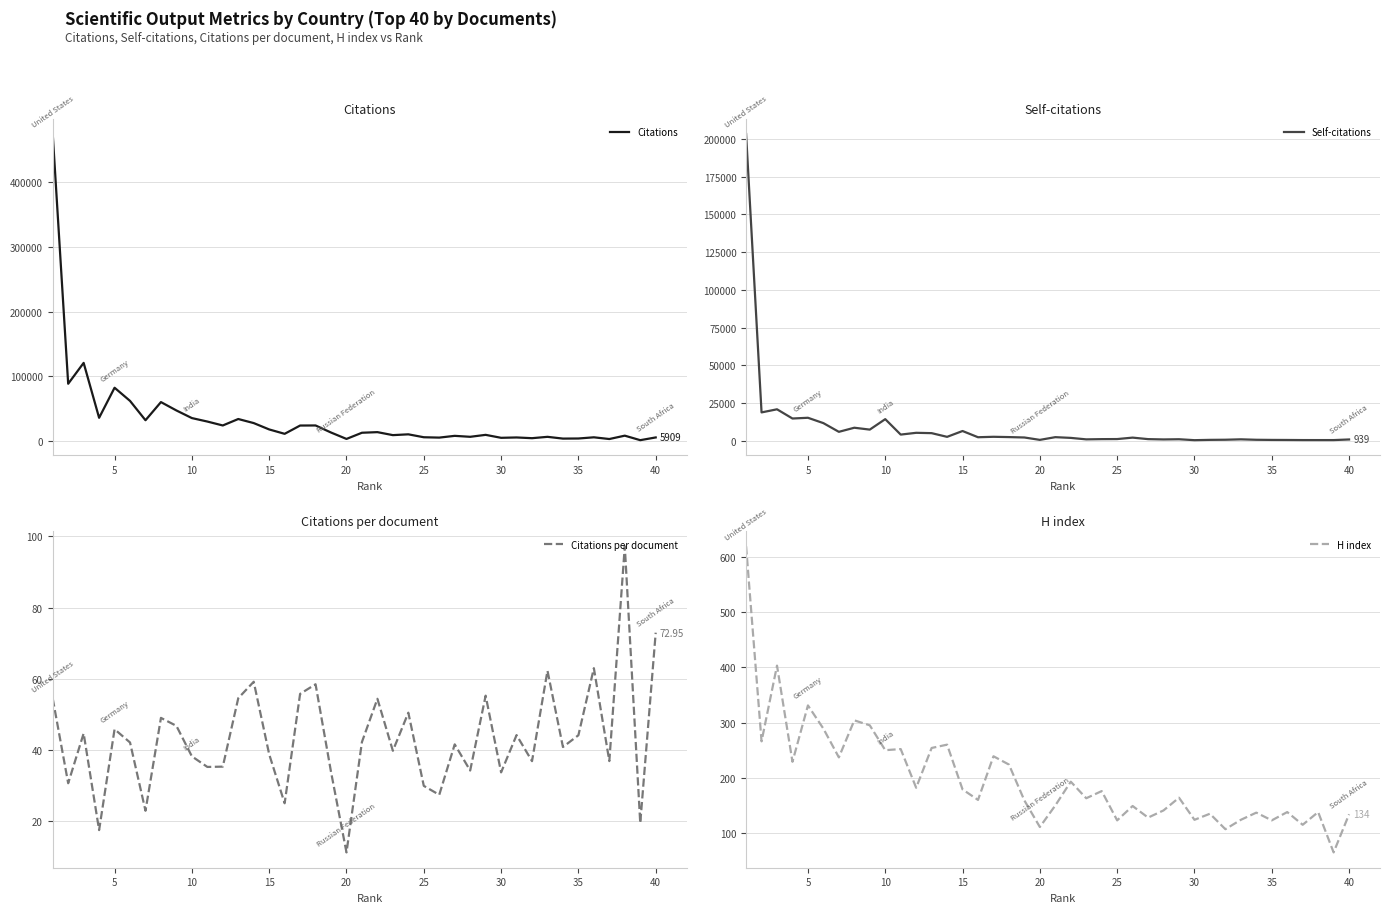

True or false: H index and Citations per document cross at least once.

False